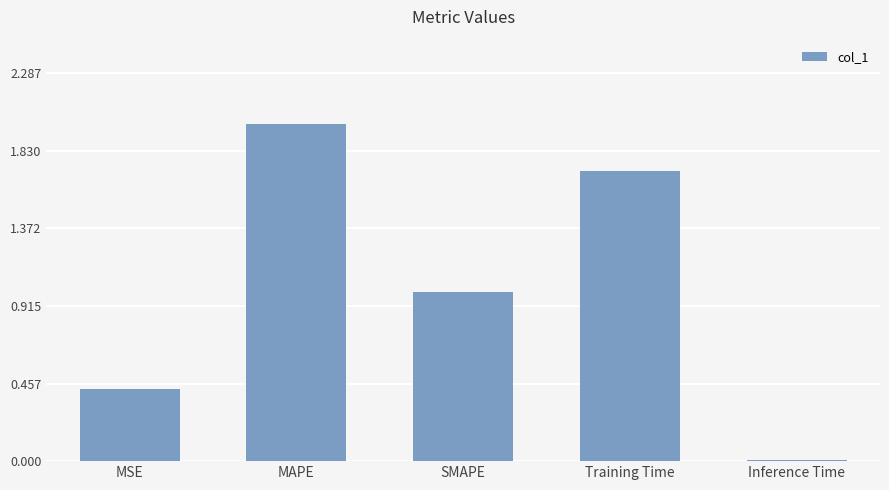

What is the greatest value displayed?

2.0